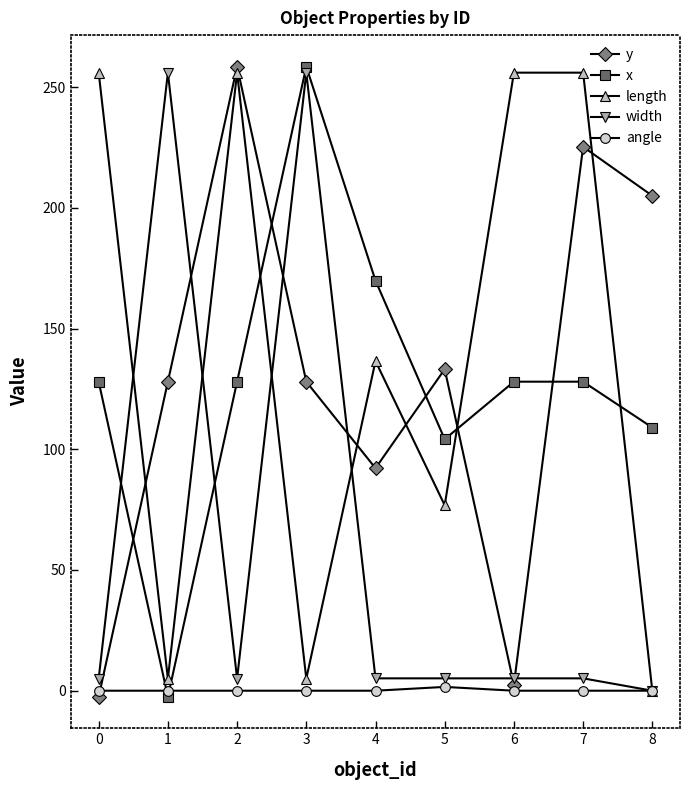

Does the chart have visible grid lines?

No